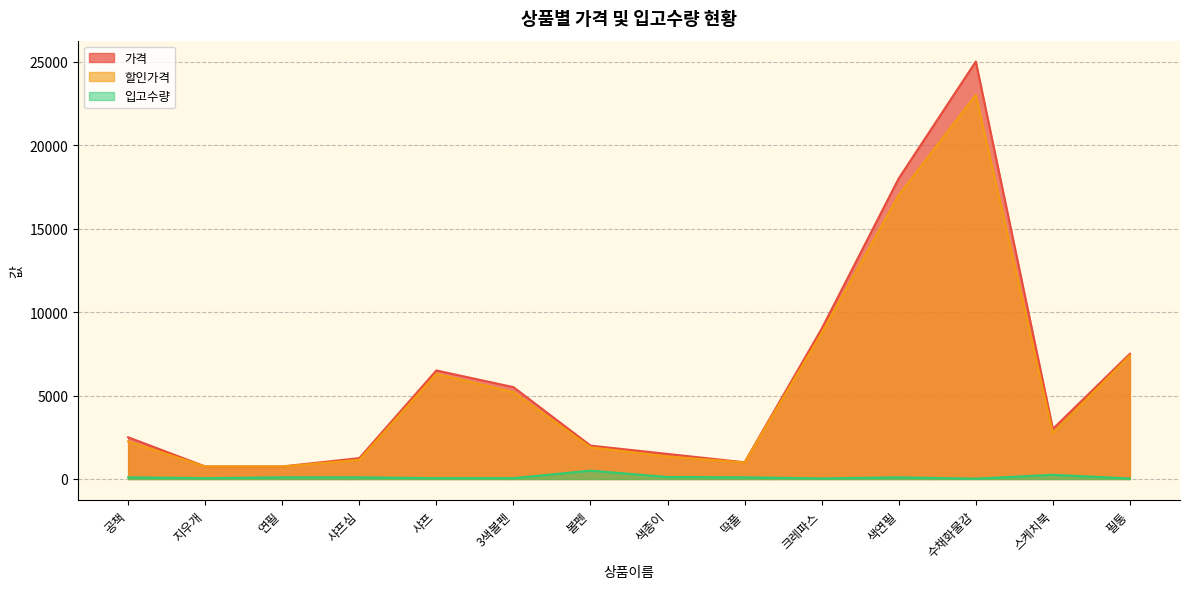

How many data points does each series have?

14